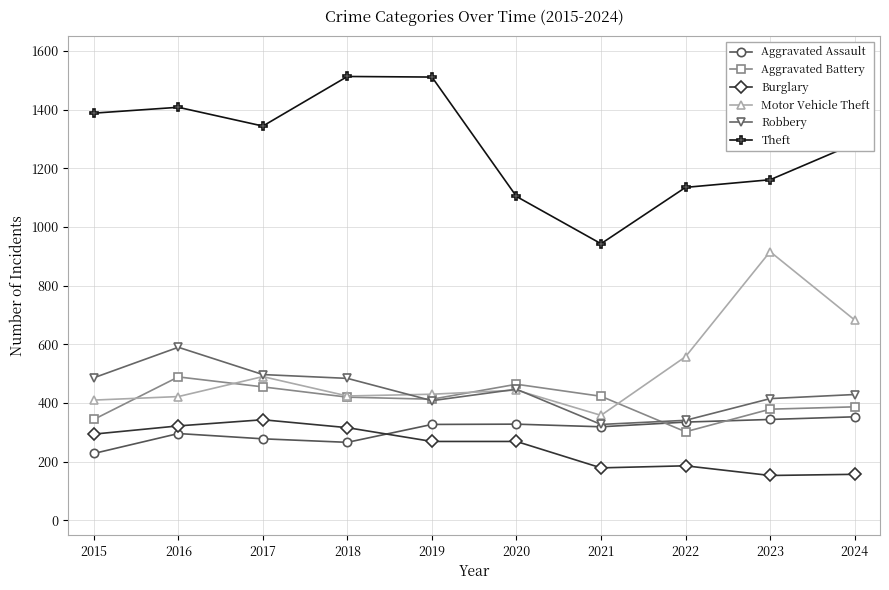

Is the value of Robbery at 2019 greater than the value of Theft at 2020?

No